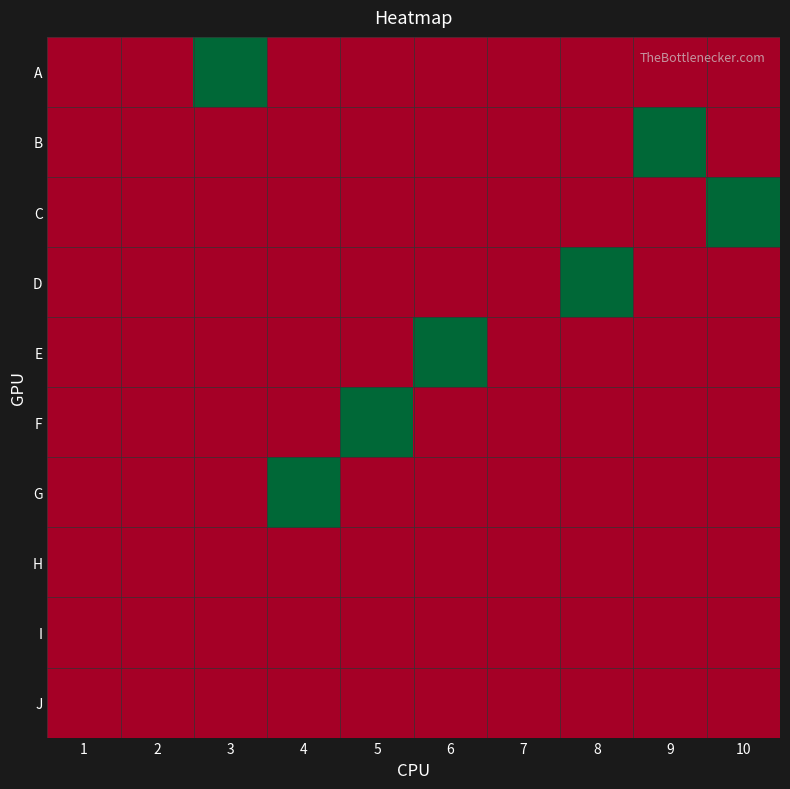

At which category does the chart reach its peak across all series?

3